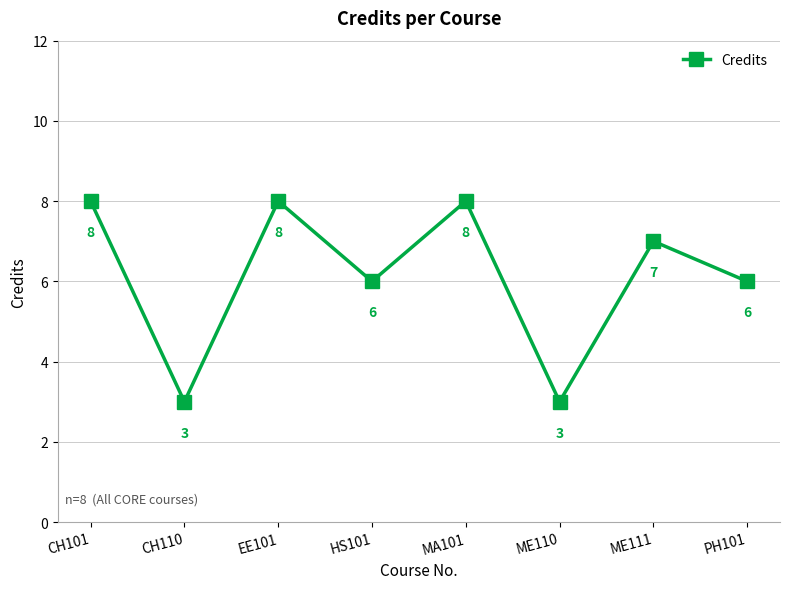

What is the minimum value shown in the chart?

3